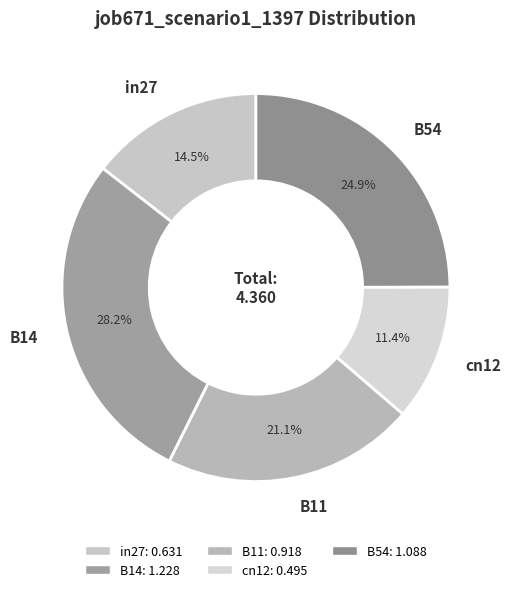

Rank the categories by value from lowest to highest.

cn12, in27, B11, B54, B14